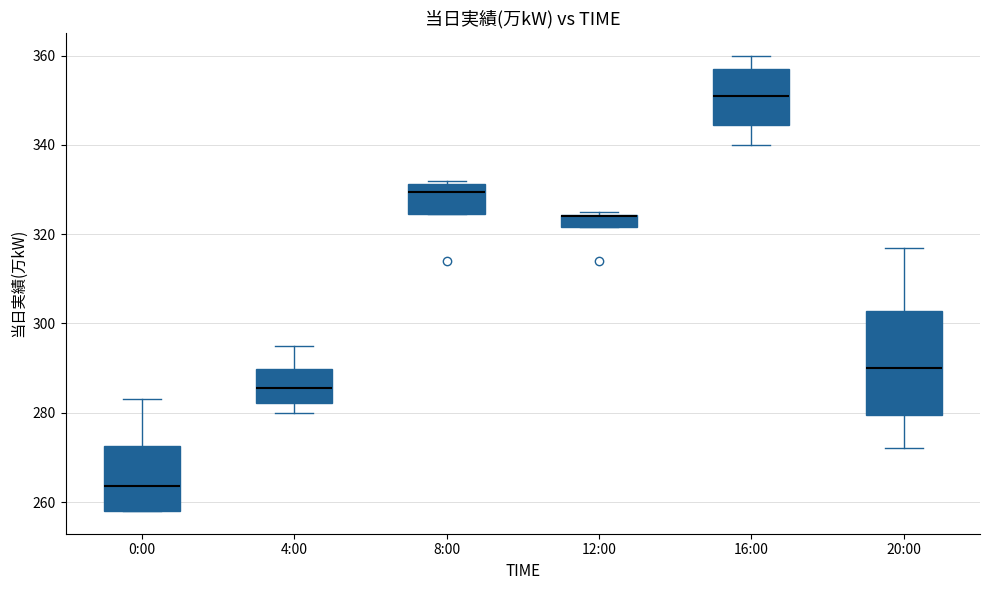

Which box is the tallest, from its lower edge to its upper edge?

20:00